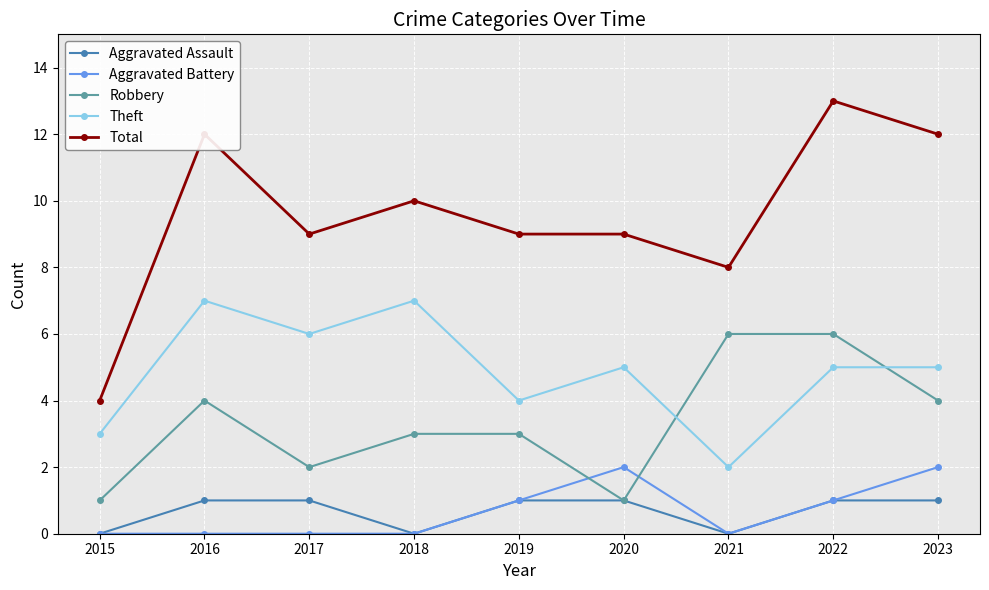

What is the difference between the maximum and minimum values in the Total series?

9